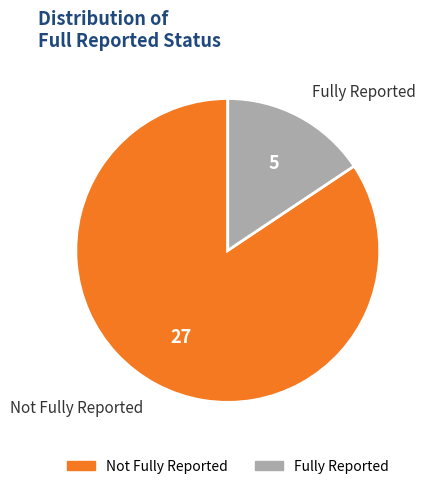

Rank the categories by value from highest to lowest.

Not Fully Reported, Fully Reported